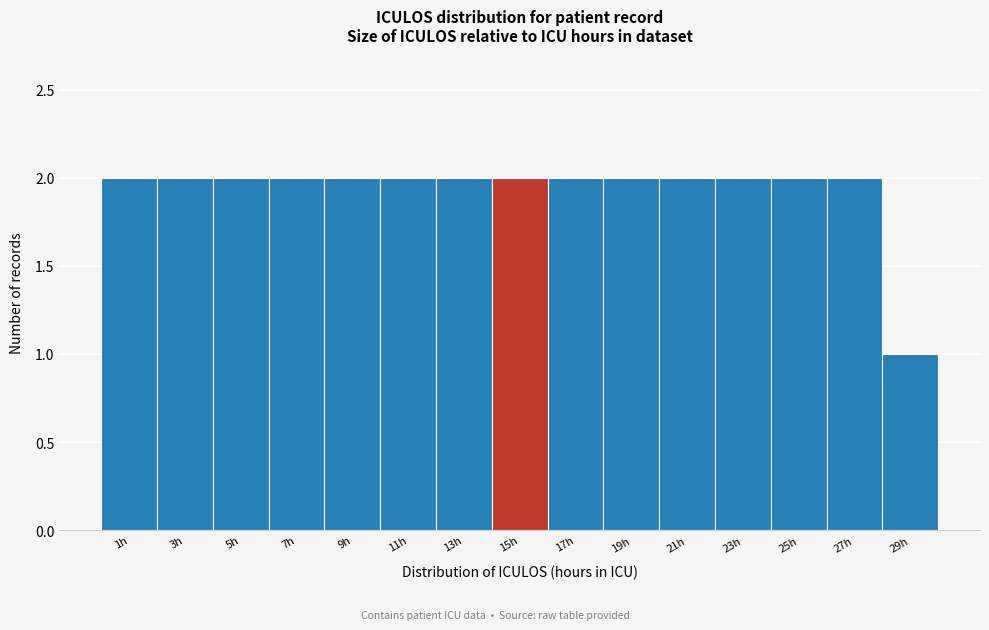

Reading left to right, what are all the values shown in this chart?

2	2	2	2	2	2	2	2	2	2	2	2	2	2	1